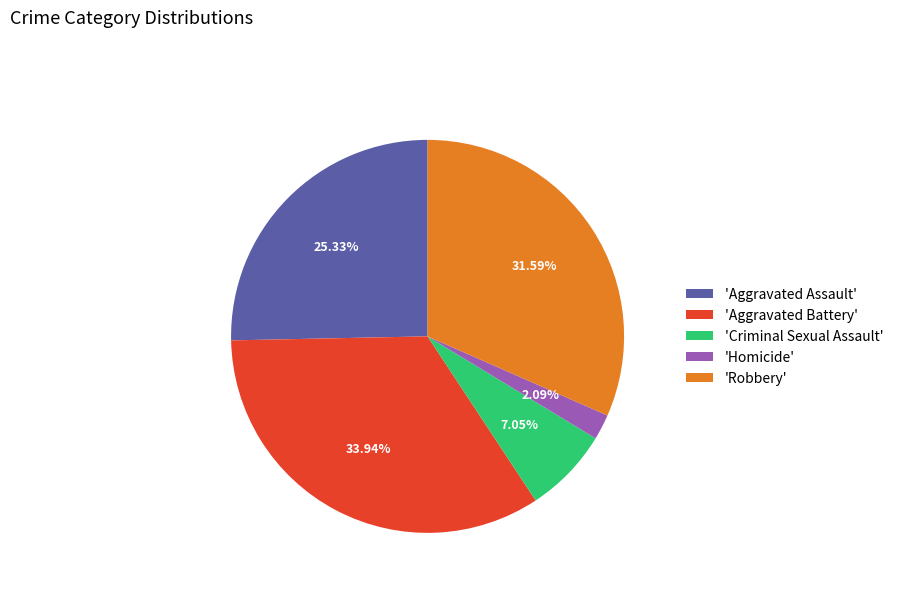

Approximately how many times larger is the value at 'Robbery' compared to 'Aggravated Assault'?

1.2